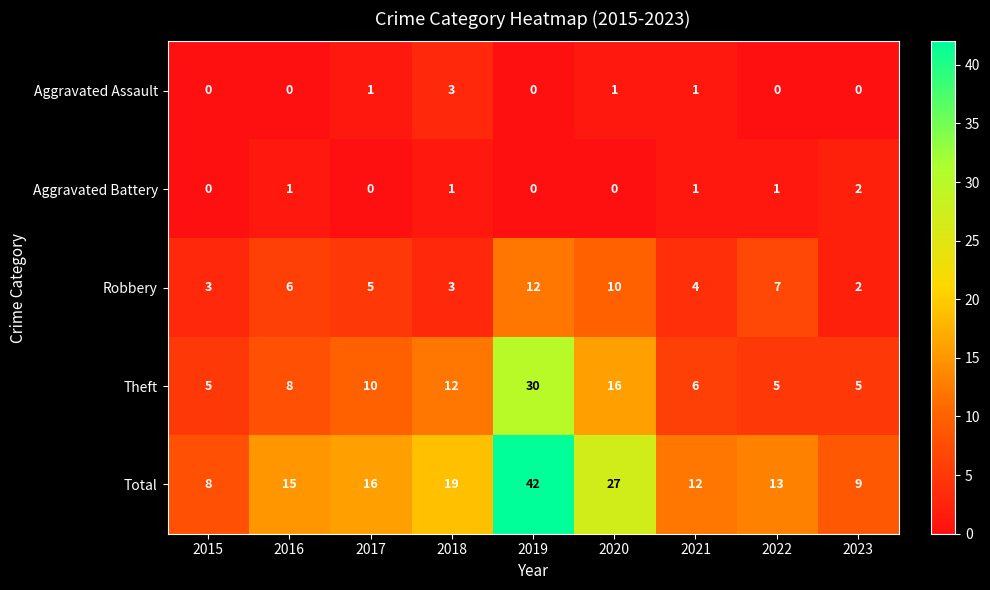

How many categories are shown in the chart?

9